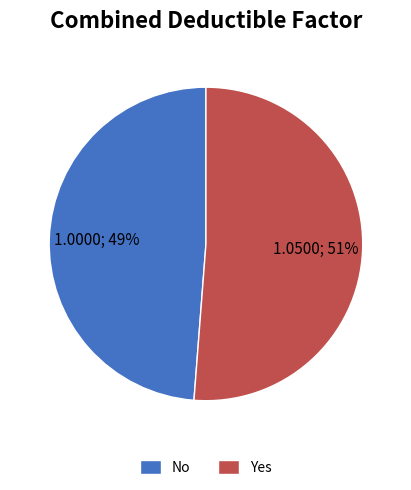

The No slice represents 39% of the pie. True or false?

False